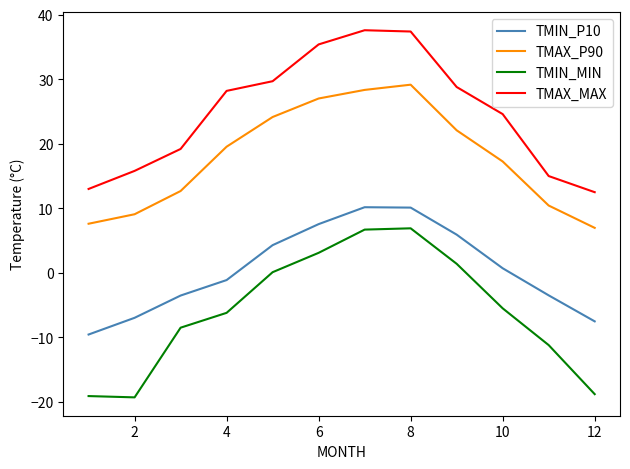

What is the difference between the maximum and minimum values in the TMIN_P10 series?

19.7